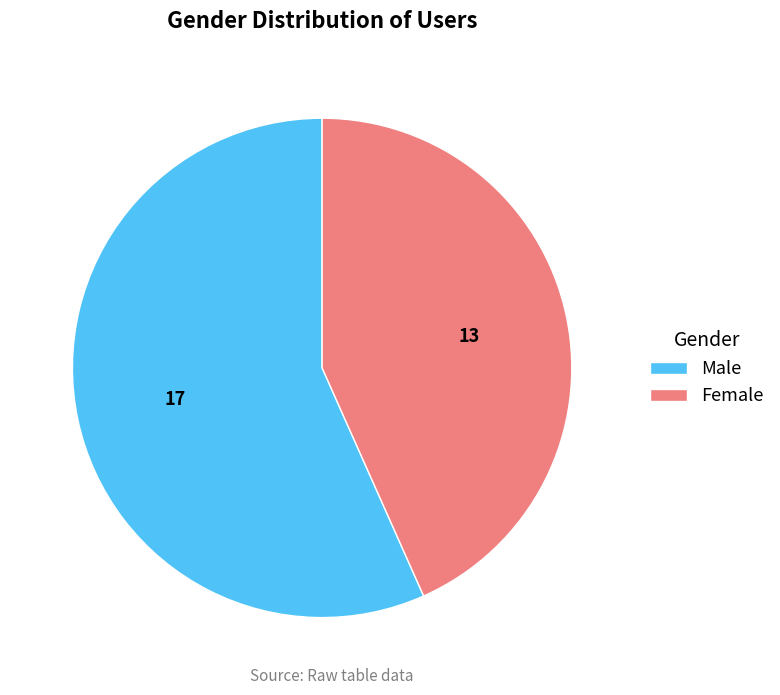

Approximately how many times larger is the value at Female compared to Male?

0.8